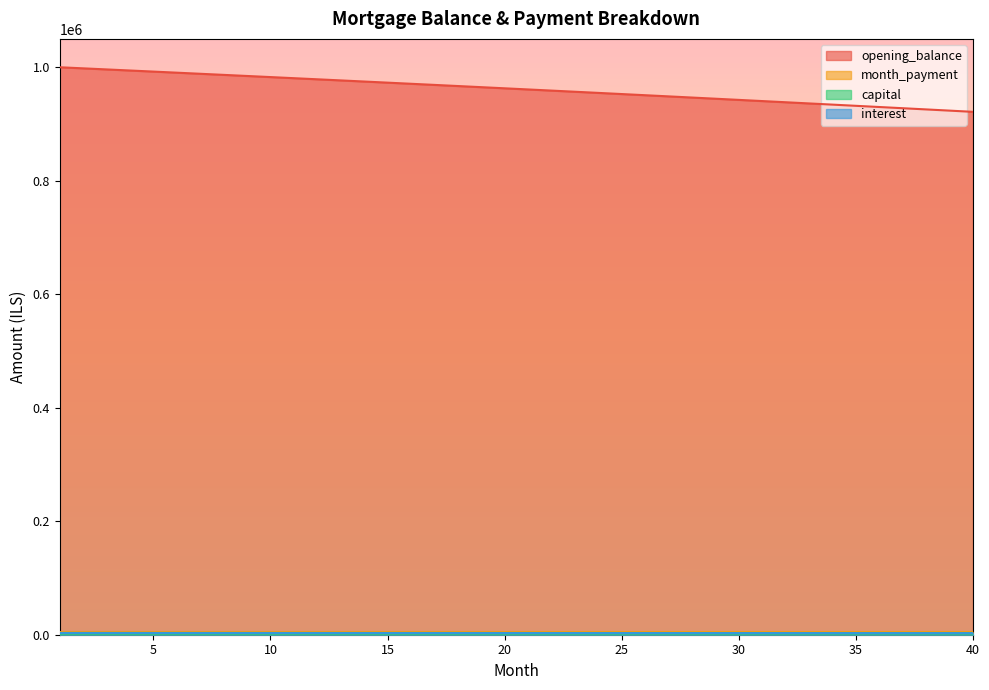

Which series has the widest spread of values?

opening_balance